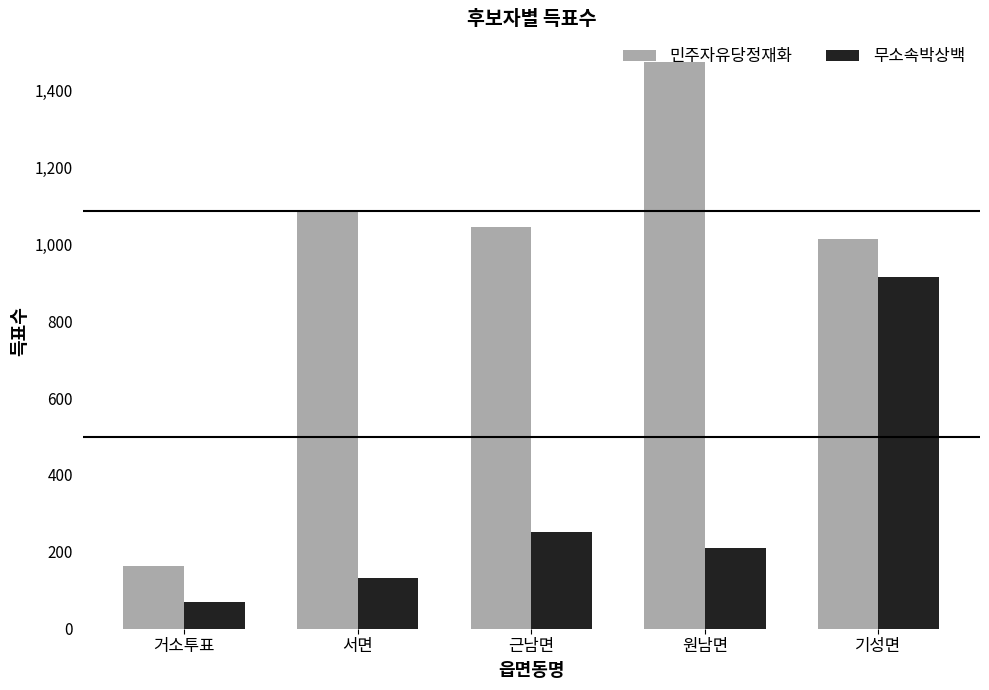

How many groups of bars are there?

5